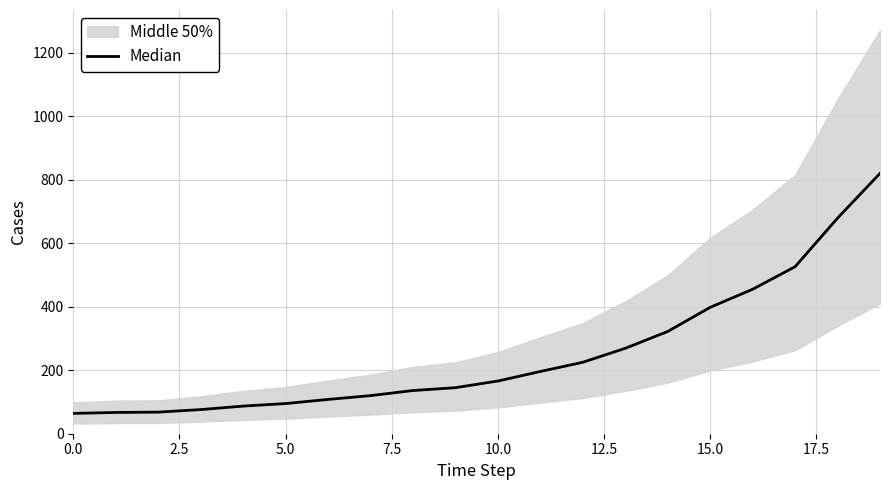

Approximately how many times larger is the value at 13 compared to 17?

0.5